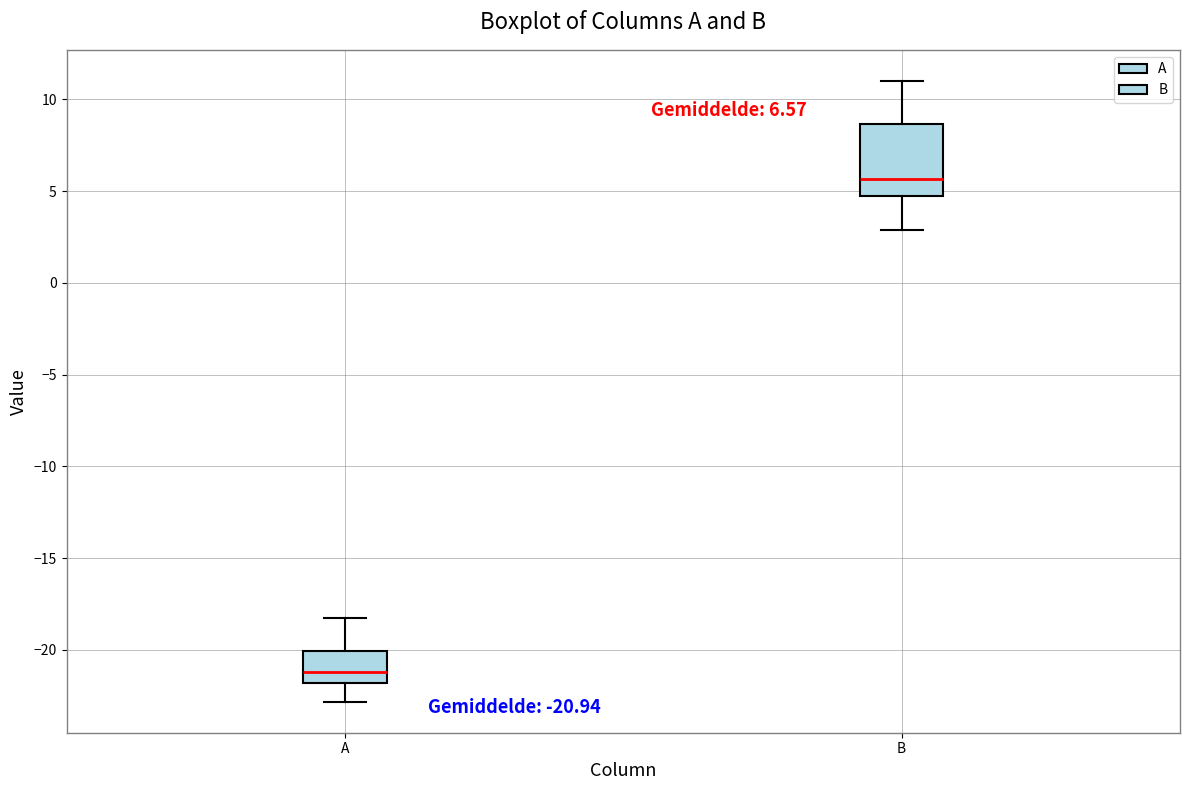

Which box's median line is the highest?

B